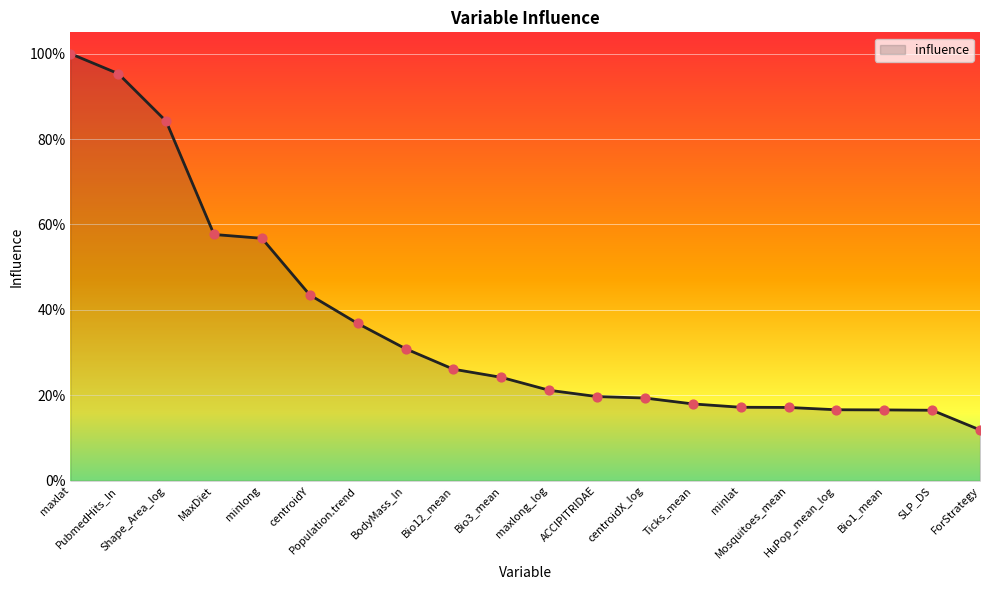

Which has a higher value, PubmedHits_ln or minlat?

PubmedHits_ln